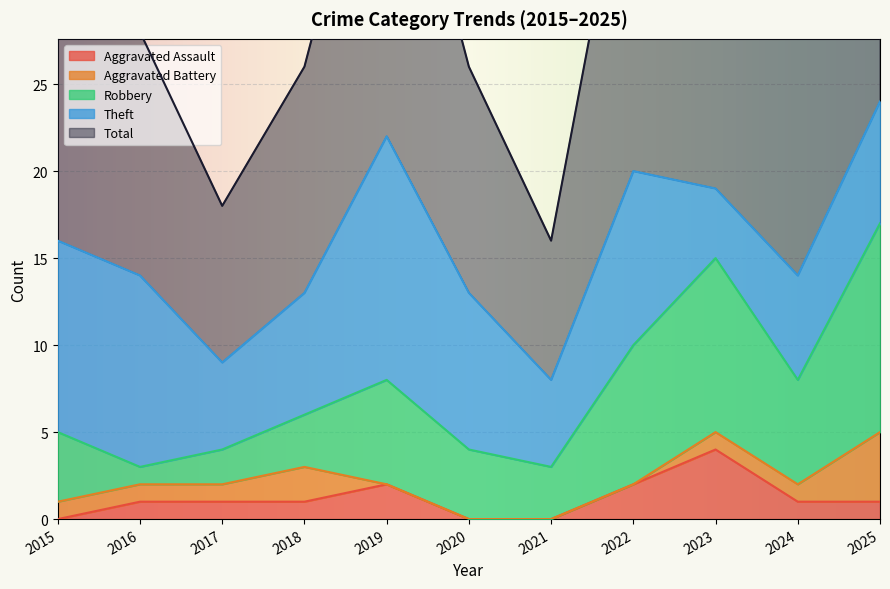

Reading left to right, list all the values displayed in this chart.

Aggravated Assault: 0	1	1	1	2	0	0	2	4	1	1
Aggravated Battery: 1	1	1	2	0	0	0	0	1	1	4
Robbery: 4	1	2	3	6	4	3	8	10	6	12
Theft: 11	11	5	7	14	9	5	10	4	6	7
Total: 16	14	9	13	22	13	8	21	19	14	24